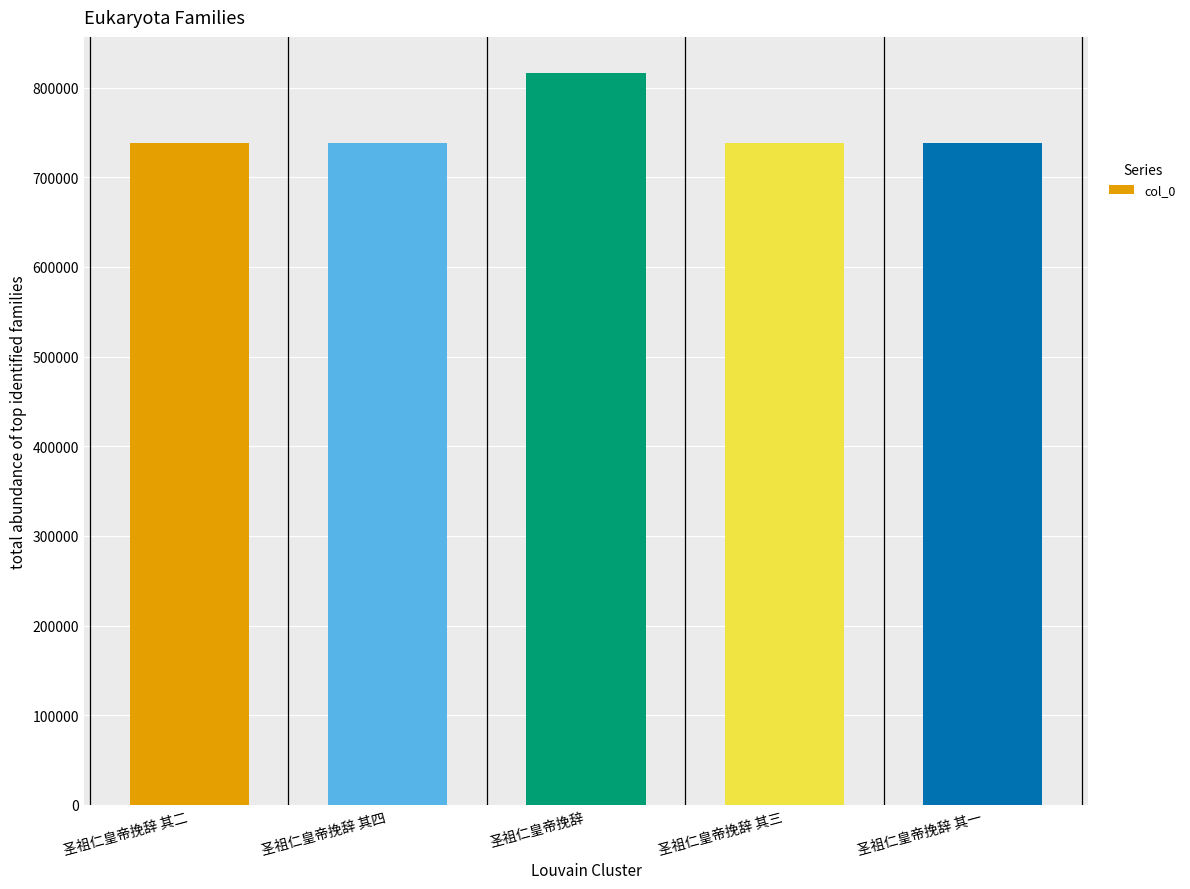

How many categories are shown in the chart?

5